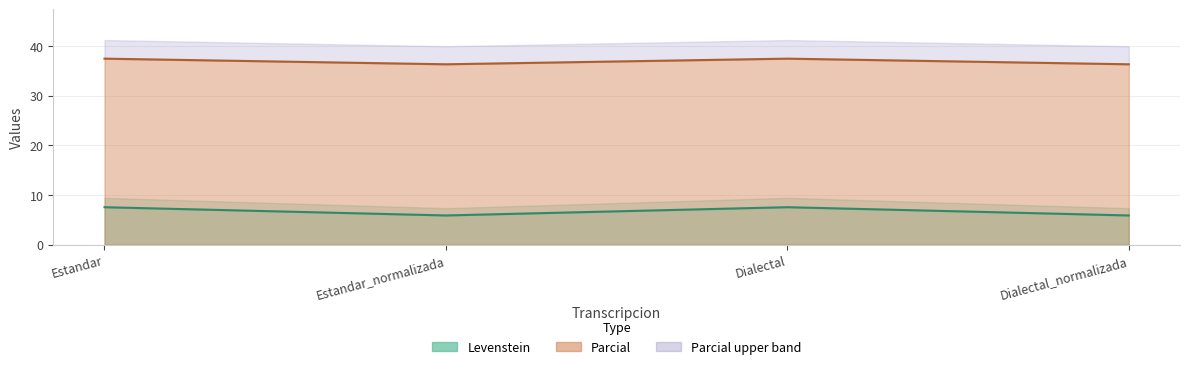

What is the smallest value displayed?

5.9